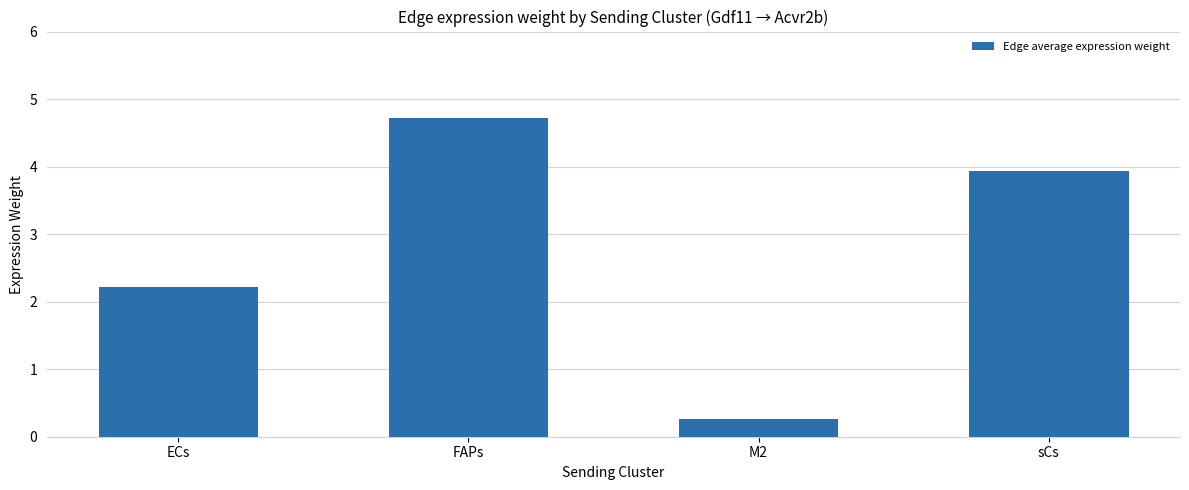

The value at M2 is 0.3. True or false?

True